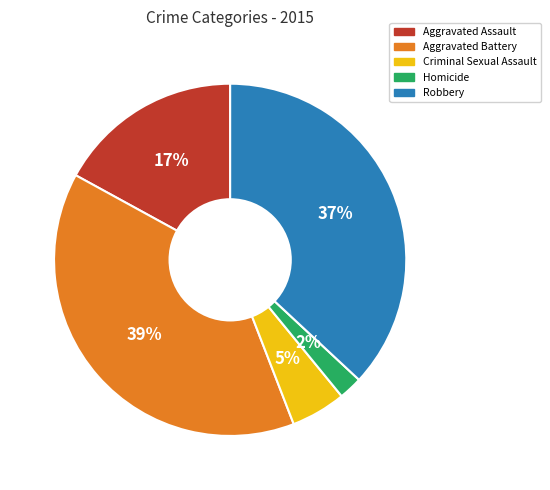

Does Criminal Sexual Assault account for over 50% of the chart?

No